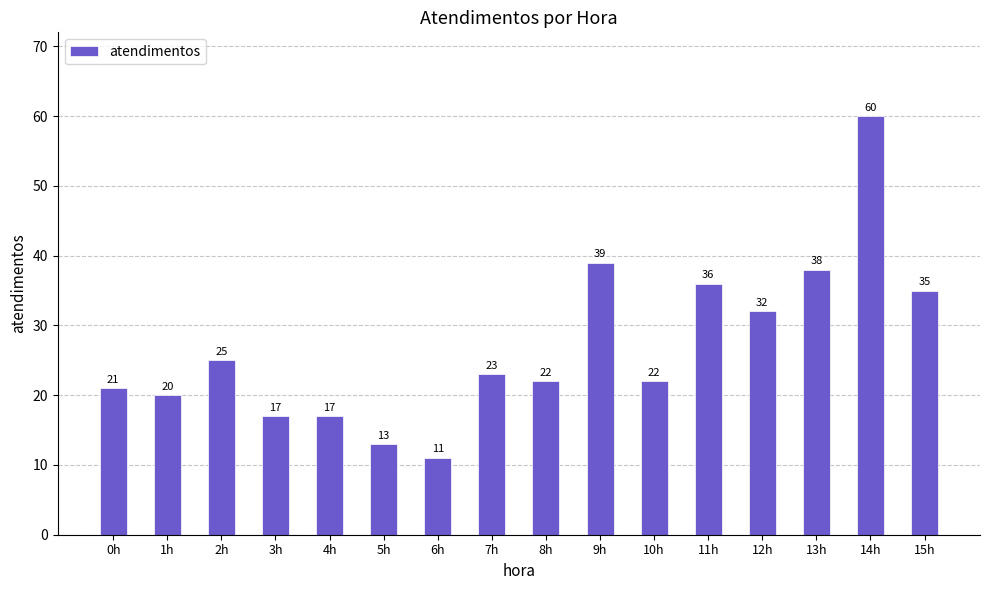

Reading left to right, what are all the values shown in this chart?

0h=21	1h=20	2h=25	3h=17	4h=17	5h=13	6h=11	7h=23	8h=22	9h=39	10h=22	11h=36	12h=32	13h=38	14h=60	15h=35